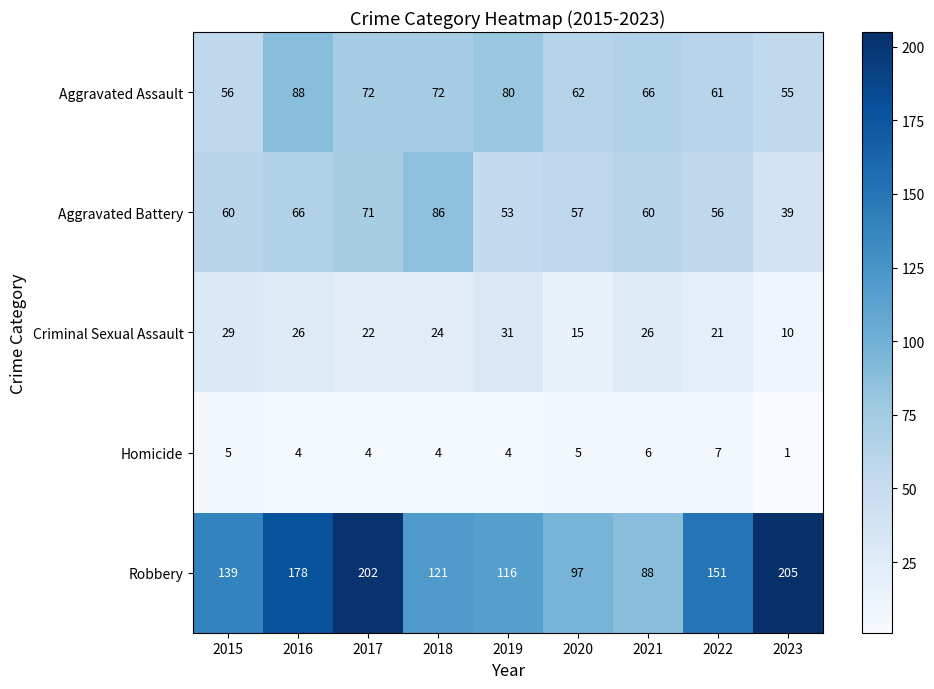

Is it true that Homicide equals 4 at 2019?

True